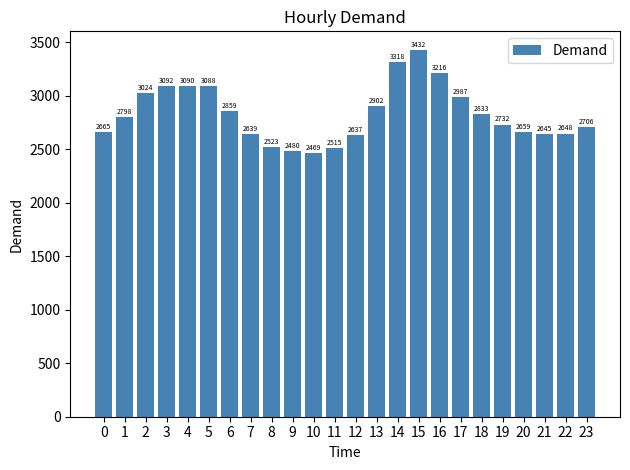

Does the chart contain any negative values?

No